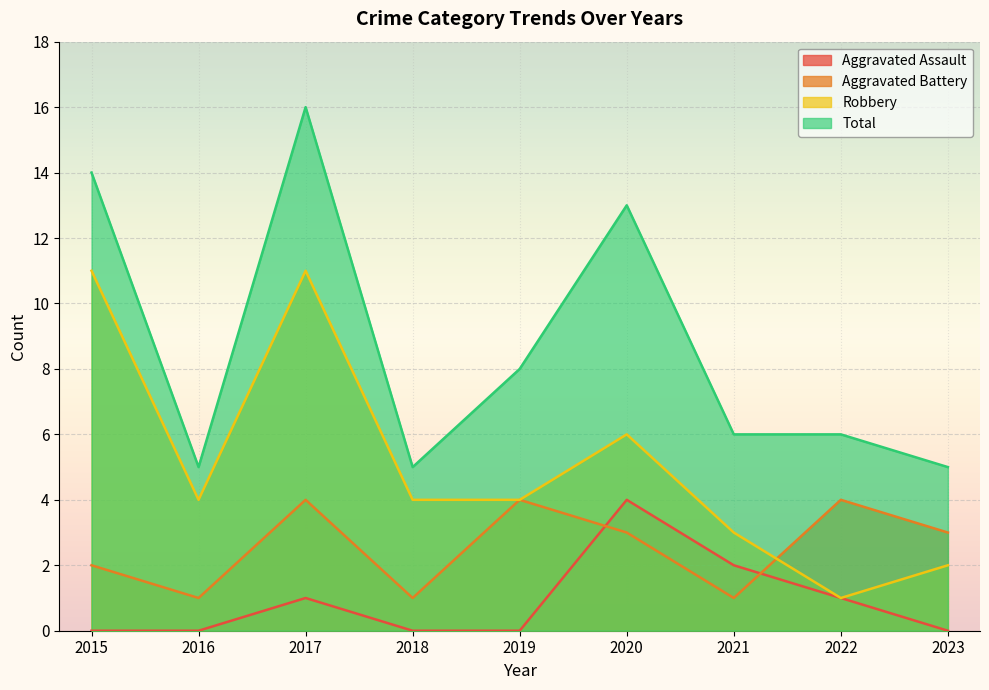

Is the value of Aggravated Battery at 2020 greater than the value of Robbery at 2017?

No